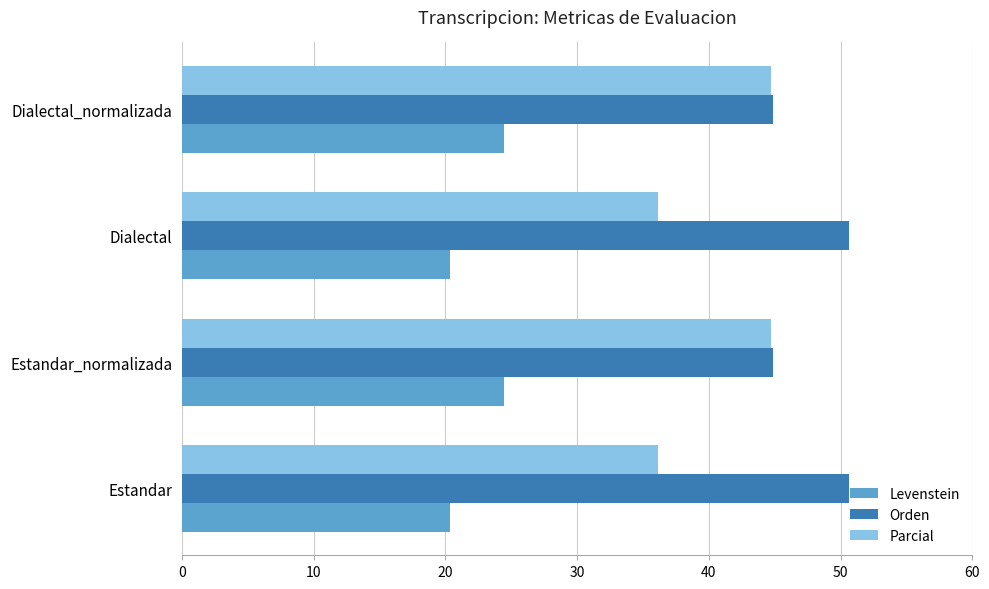

The value of Orden at Dialectal_normalizada is 44.9. True or false?

True